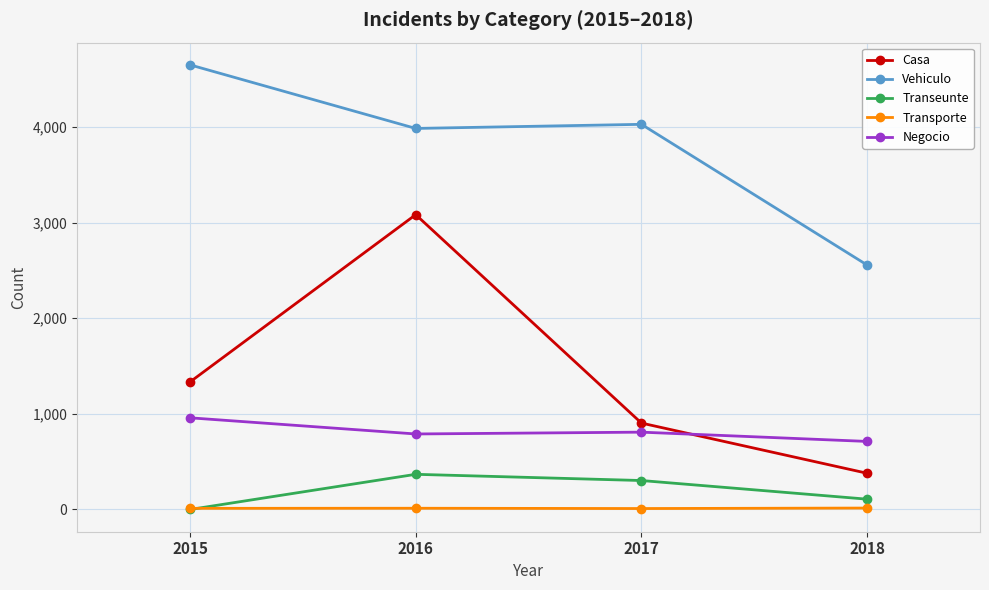

Rank the categories by Casa value from lowest to highest.

2018, 2017, 2015, 2016